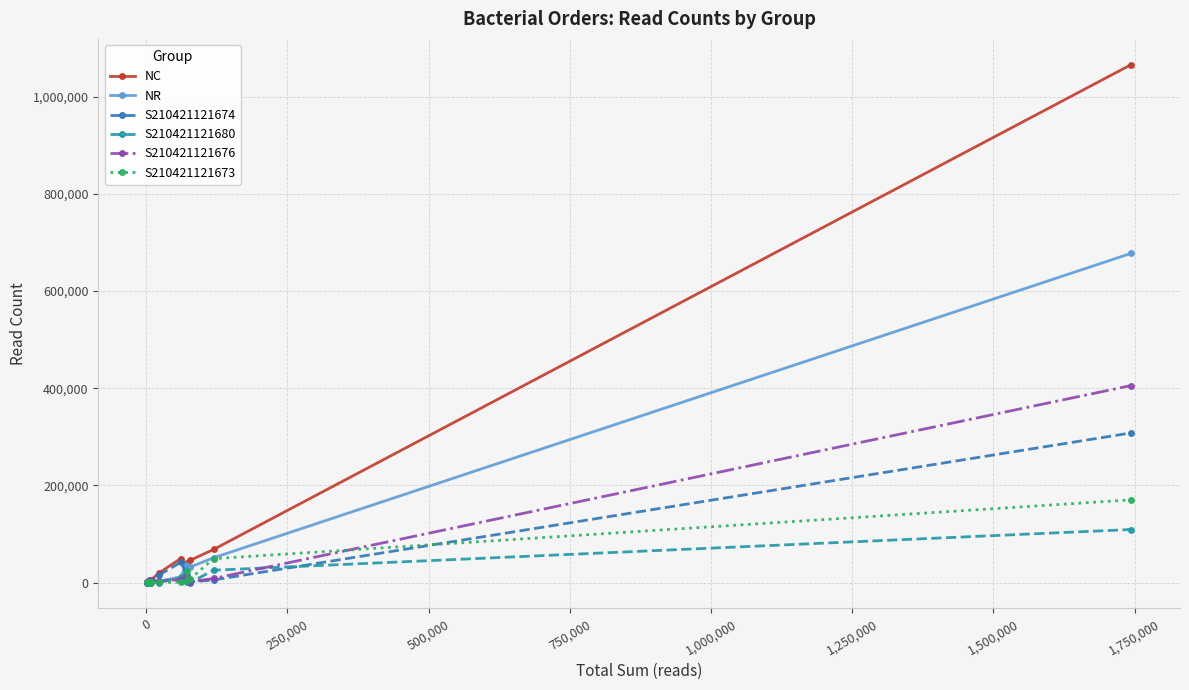

How many distinct data groups are displayed?

6